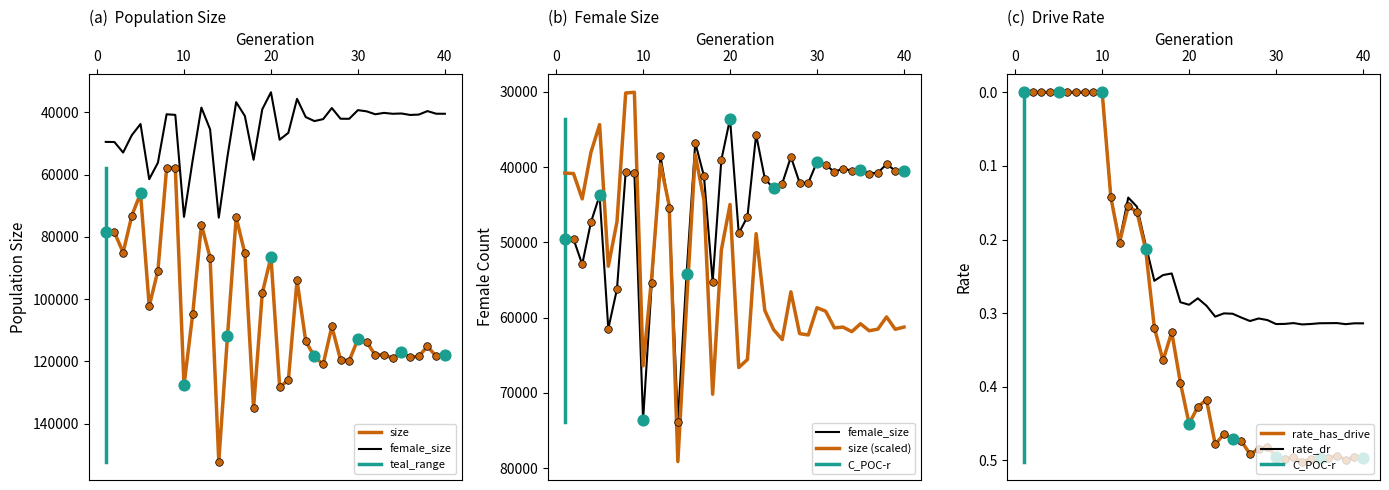

At which category is the sum across all series the highest?

14